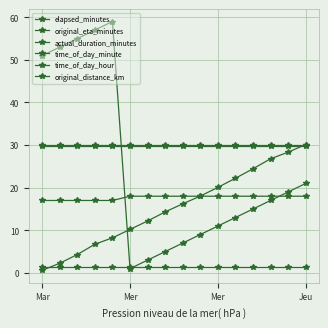

How many lines are shown in the chart?

6